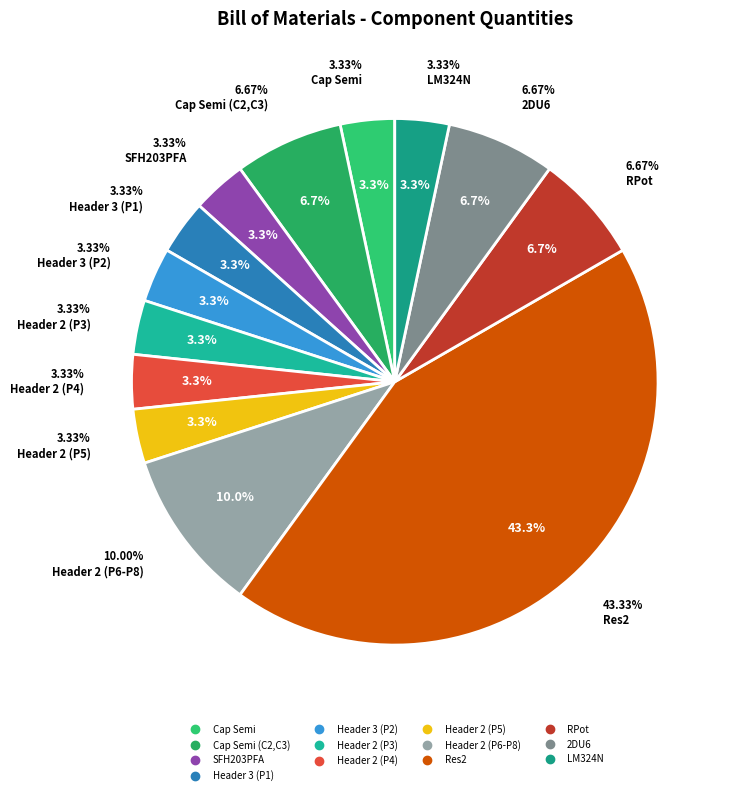

Does Cap Semi (C2,C3) account for over 50% of the chart?

No